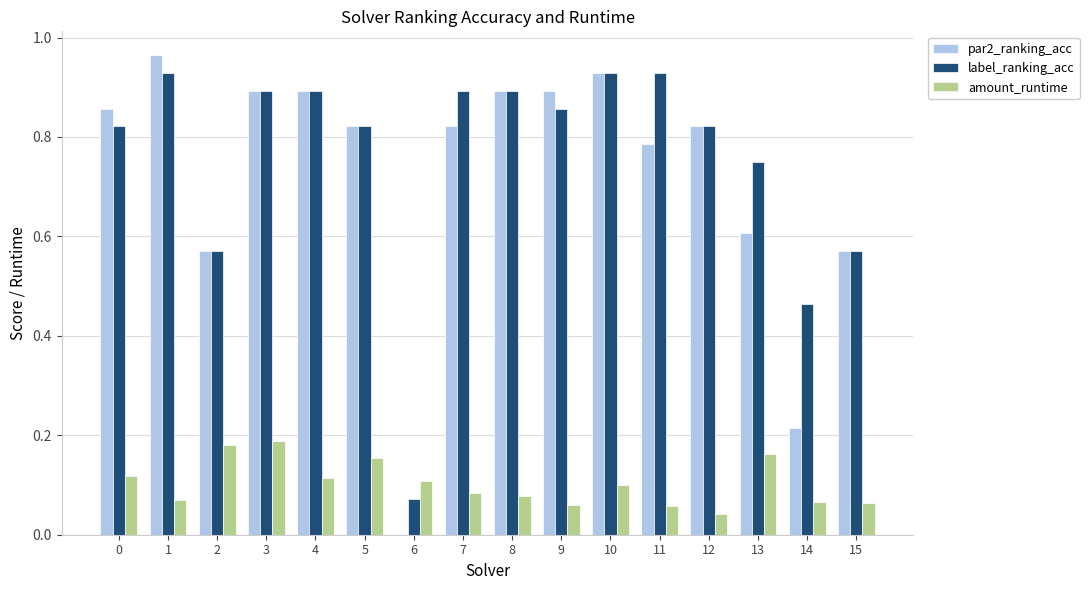

What is the total value across all series at 15?

1.2